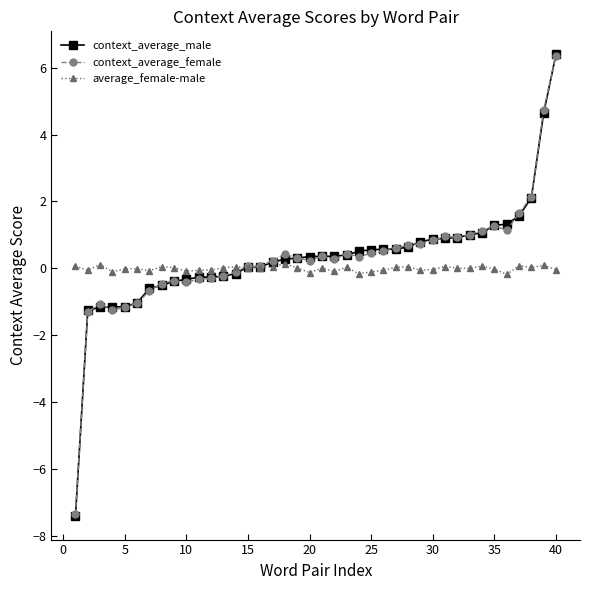

Is this an area chart (filled region under the line)?

No